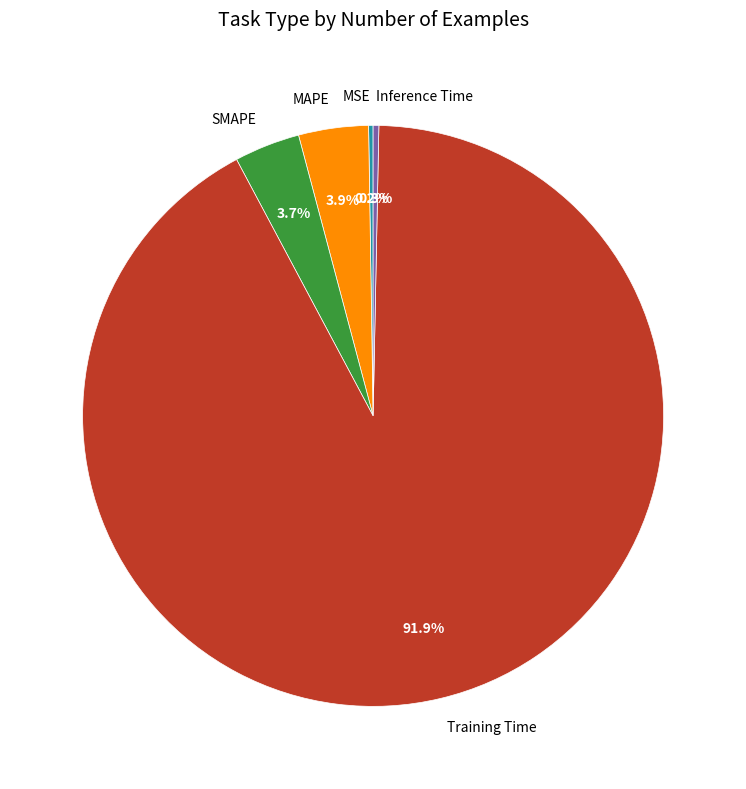

Which slice is the largest?

Training Time